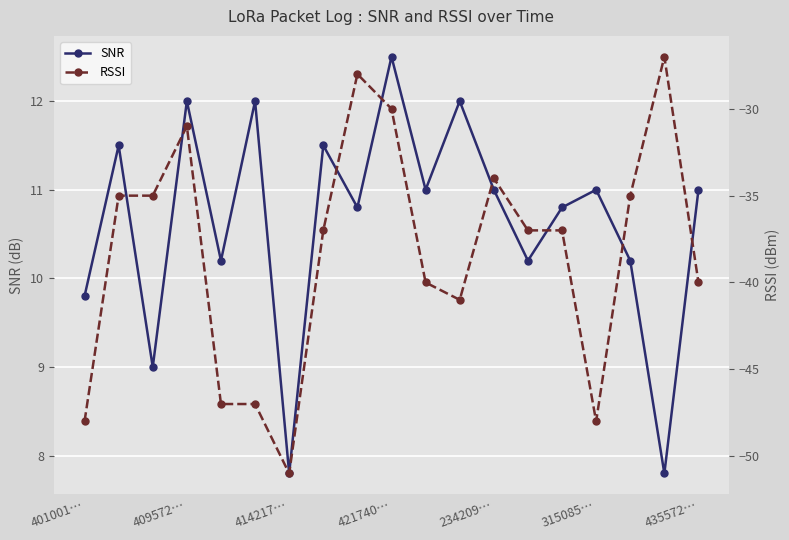

The SNR series shows 7.8 at 414217…. True or false?

True